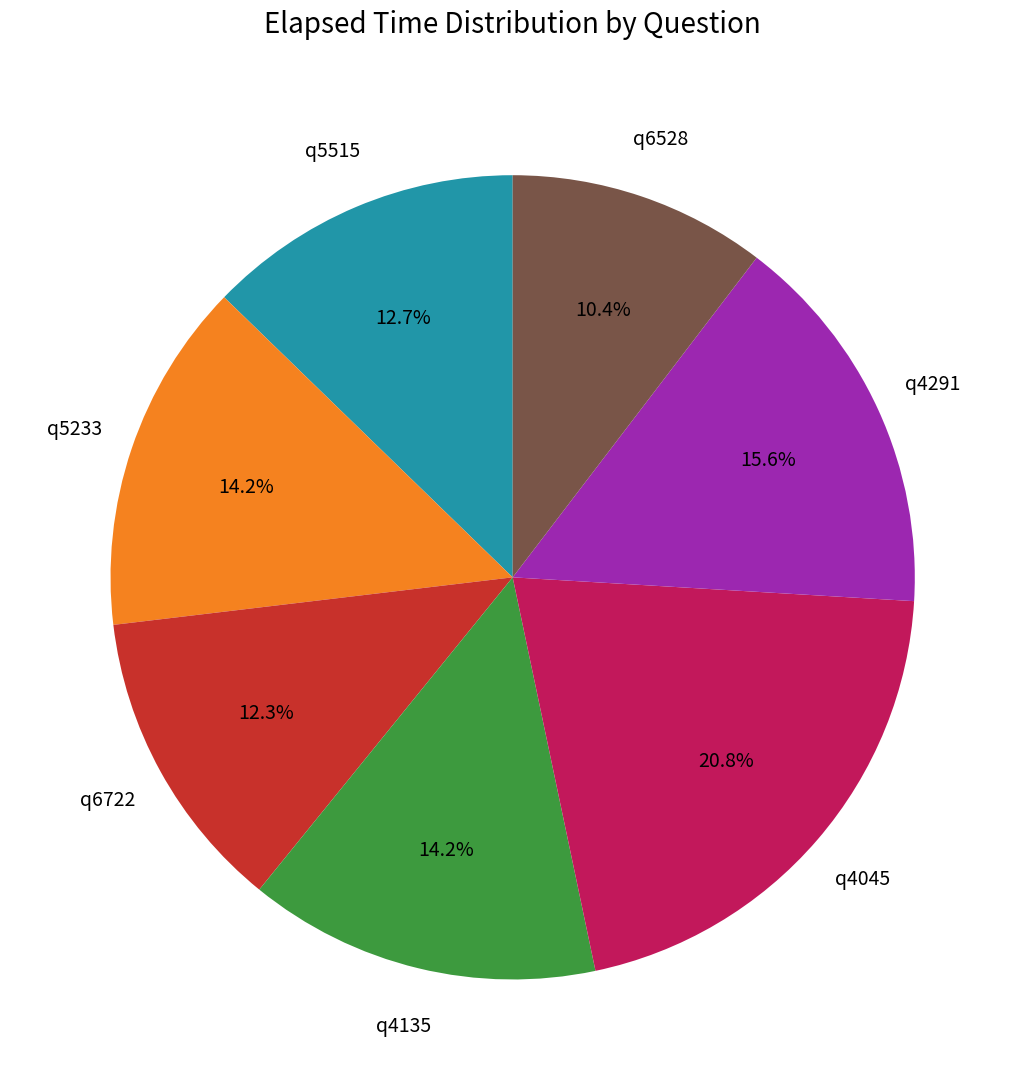

What is the ratio of the value at q5515 to the value at q6528?

1.2